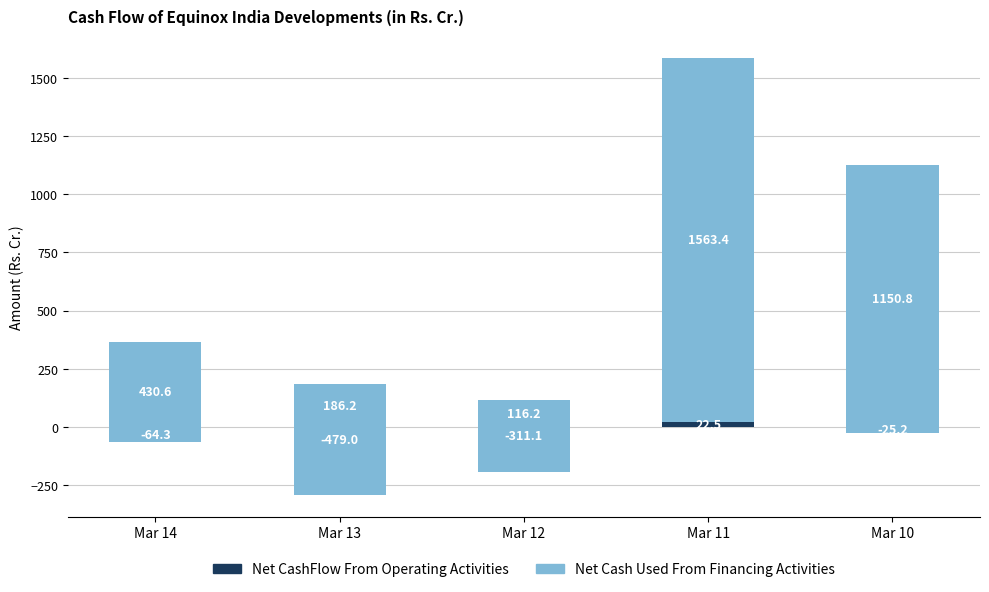

Are the bars horizontal?

No